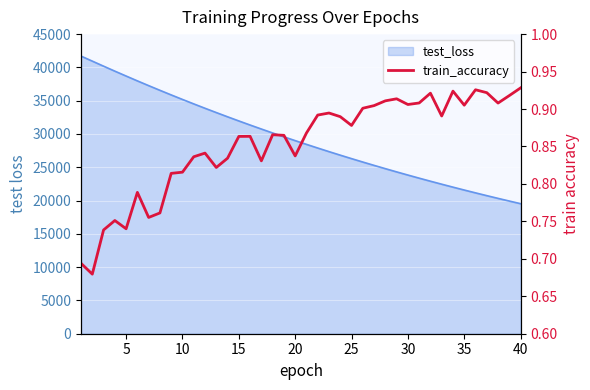

At which label is the value closest to 0?

5